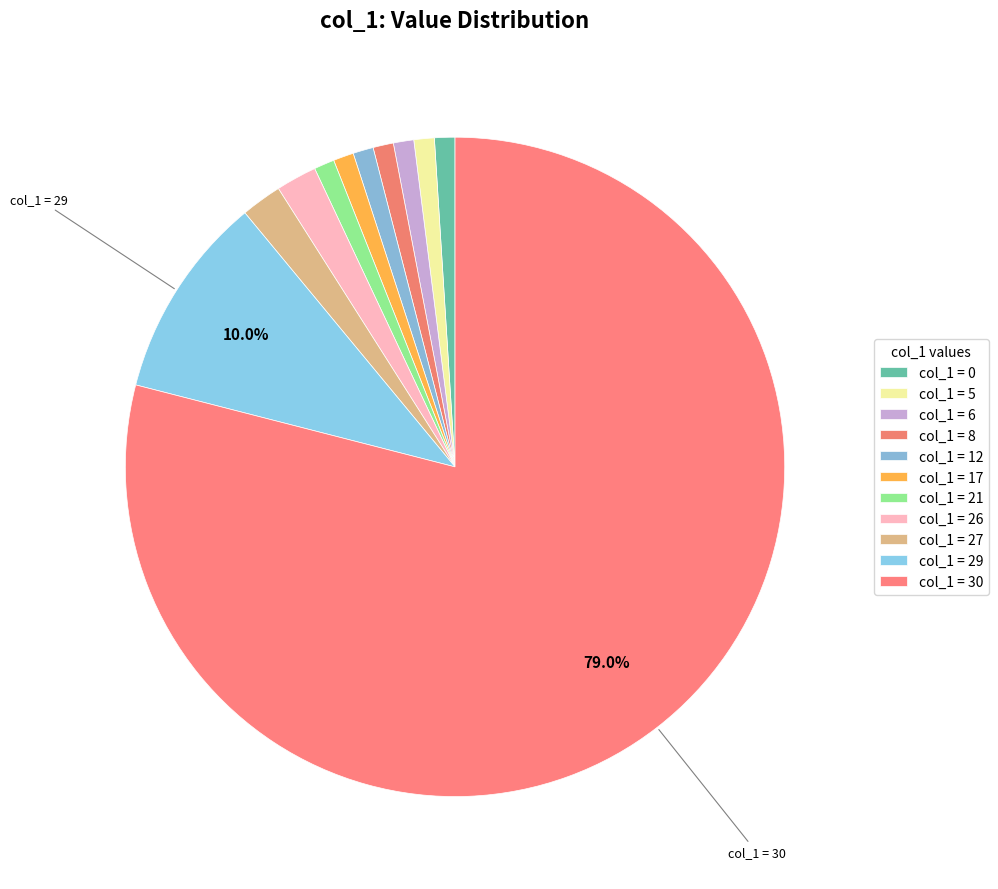

Count the number of slices in the pie.

11